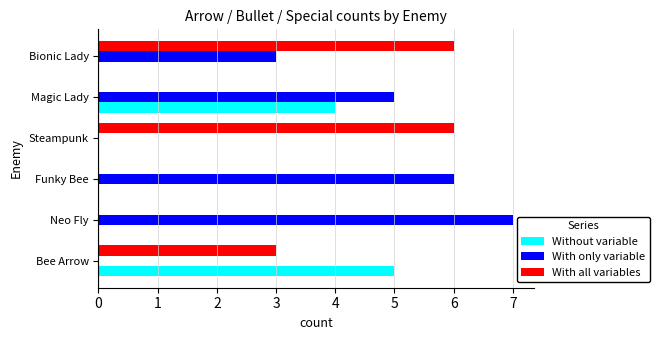

Between Neo Fly and Funky Bee, which series saw the biggest shift?

With only variable